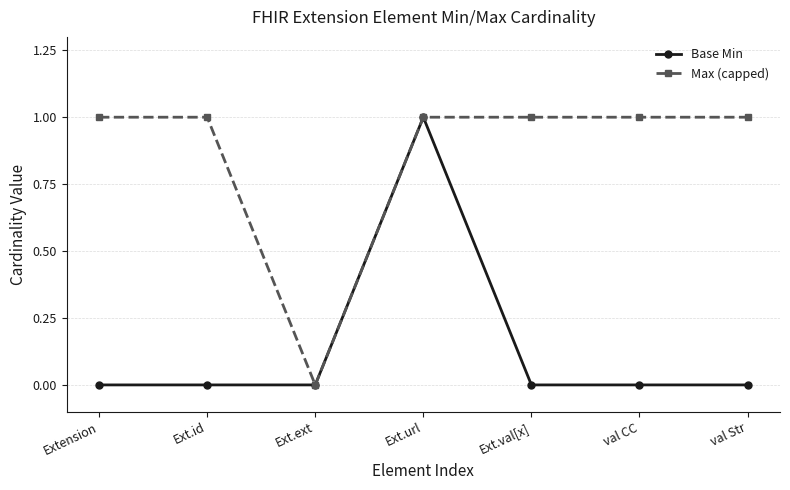

What is the maximum value for Max (capped)?

1